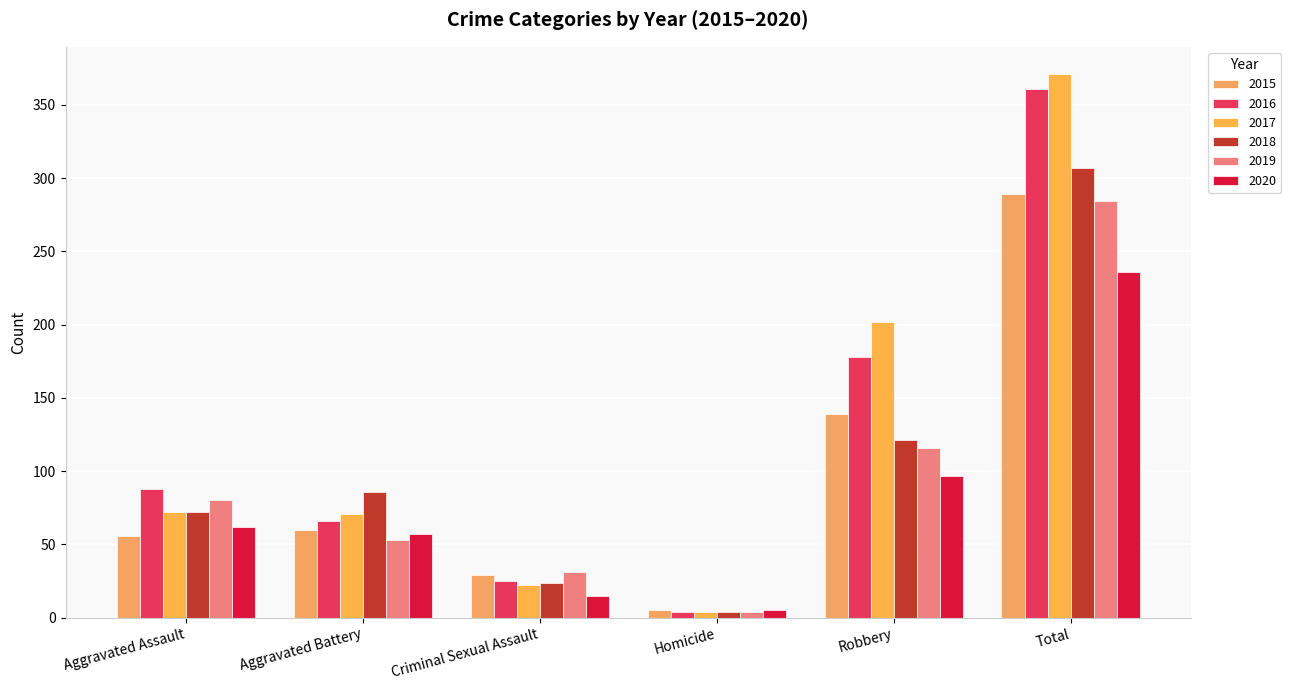

At which label is 2018 closest to 155?

Robbery